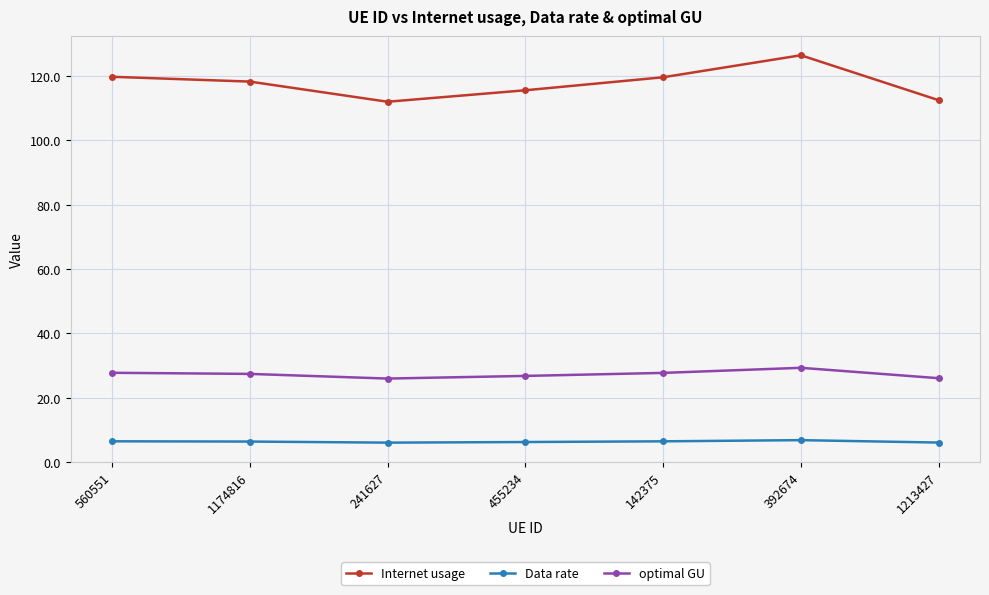

Rank the series by their average value, from highest to lowest.

Internet usage, optimal GU, Data rate